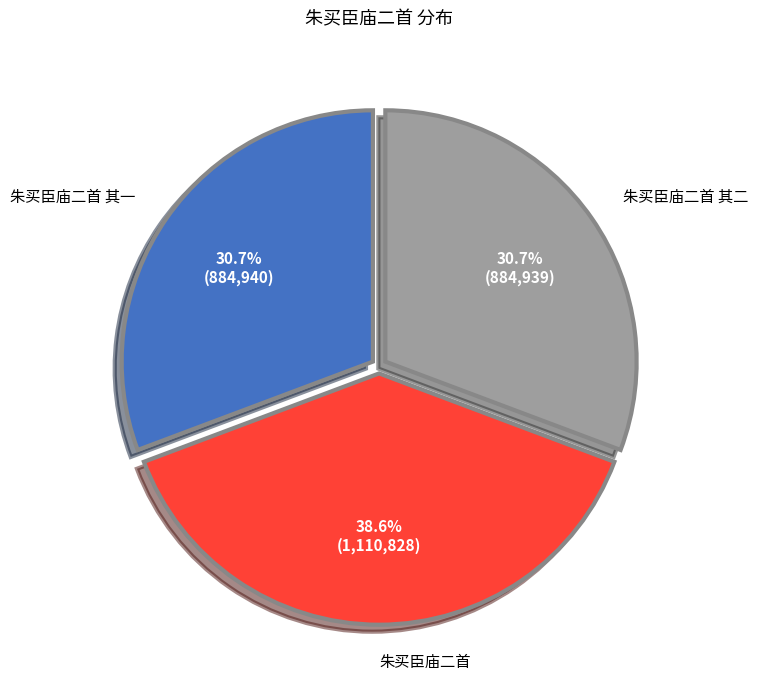

To the nearest percent, what is the combined percentage of 朱买臣庙二首 其二 and 朱买臣庙二首 其一?

61%